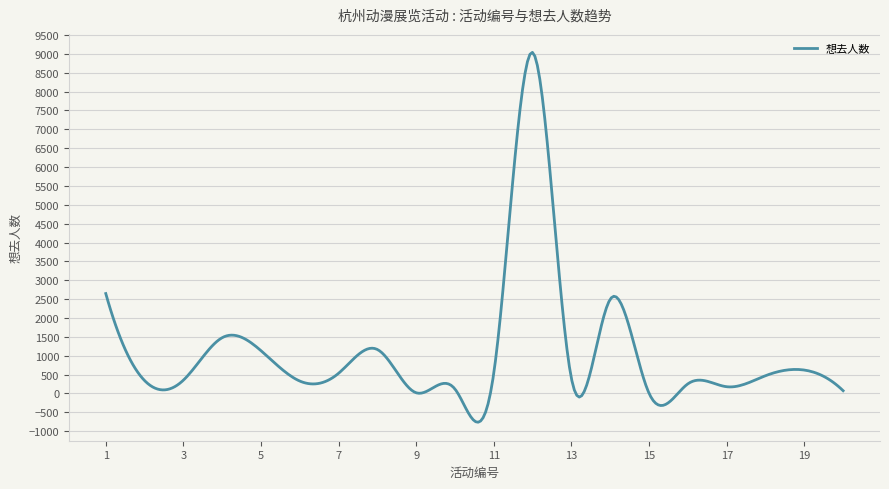

Does the chart have visible grid lines?

Yes